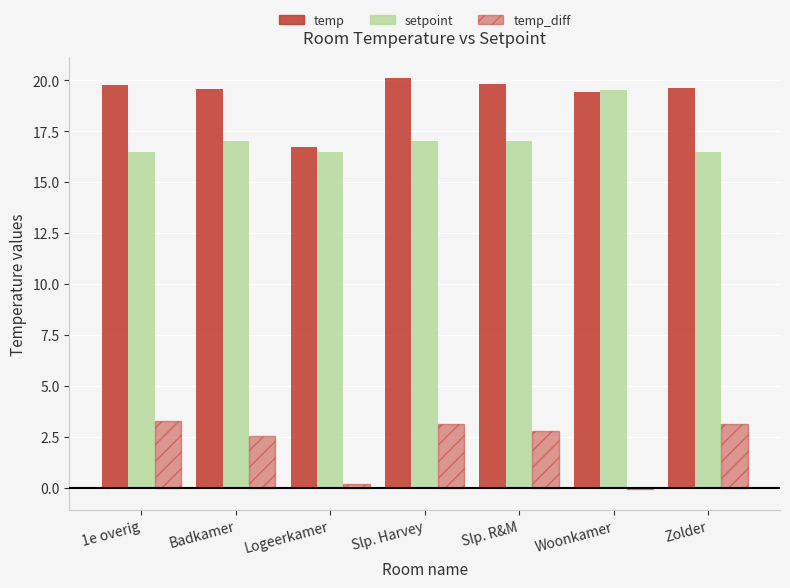

How many bars are there in each group?

3